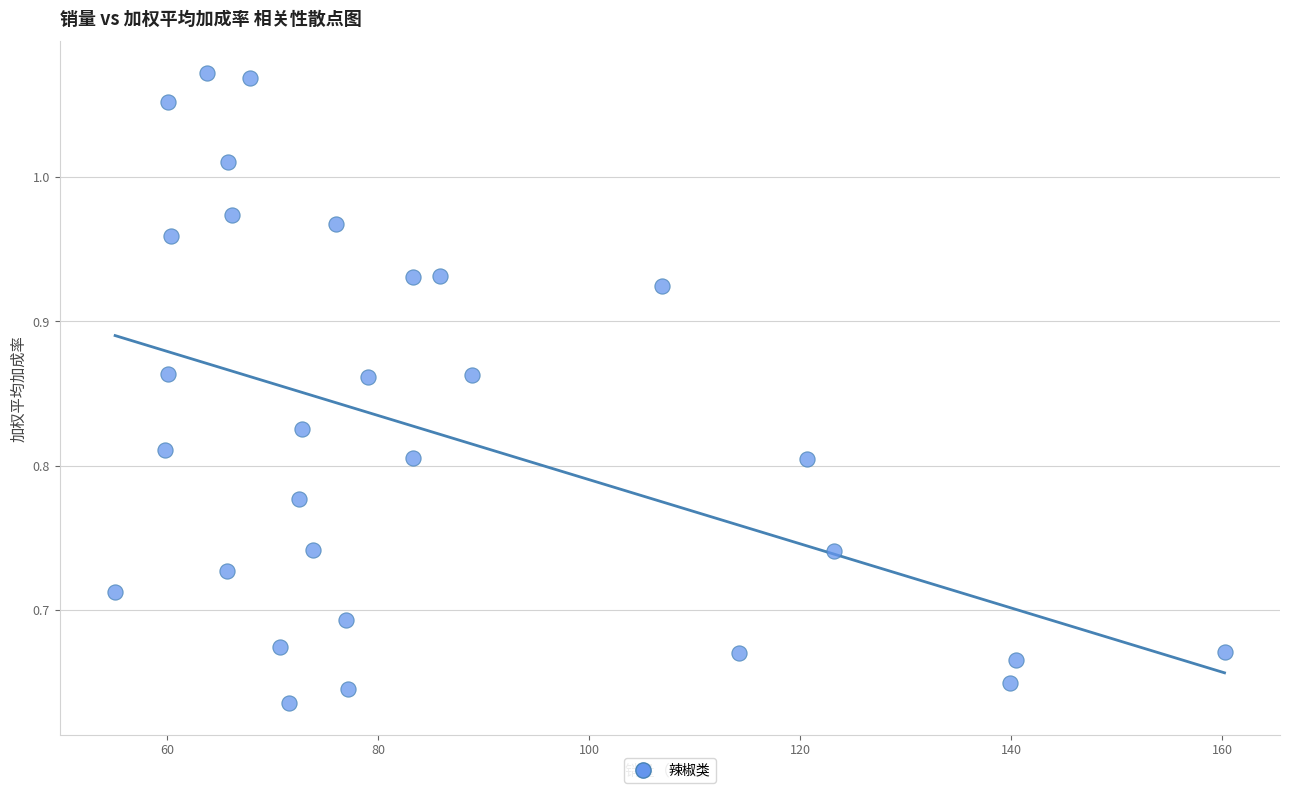

What is the range of Y values (max minus min)?

0.4